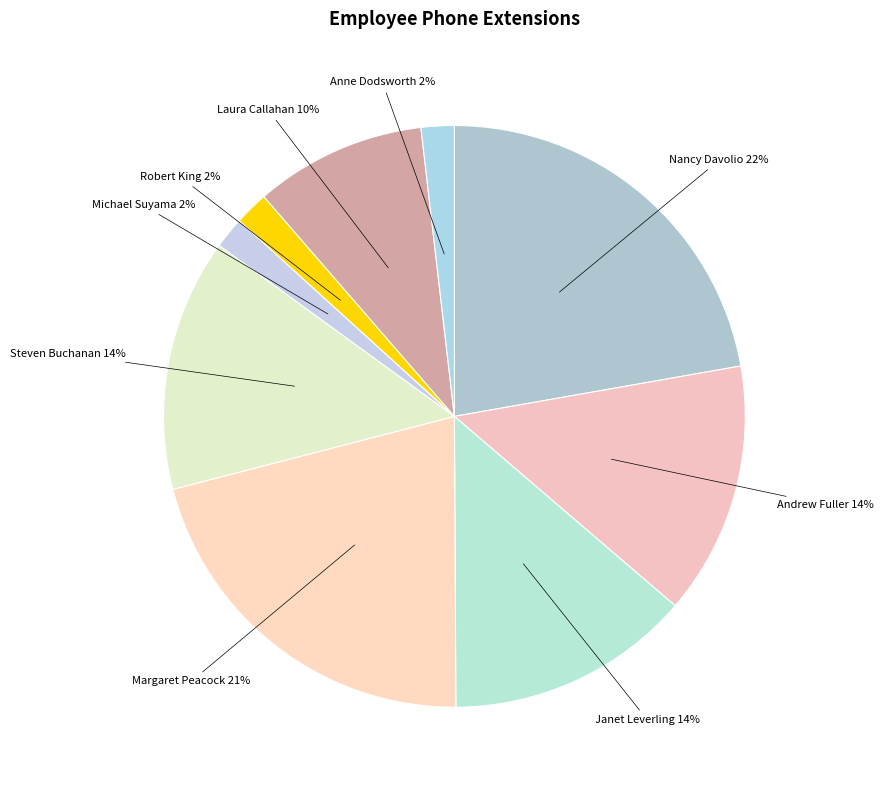

What percentage is the Steven Buchanan slice, to the nearest percent?

14%